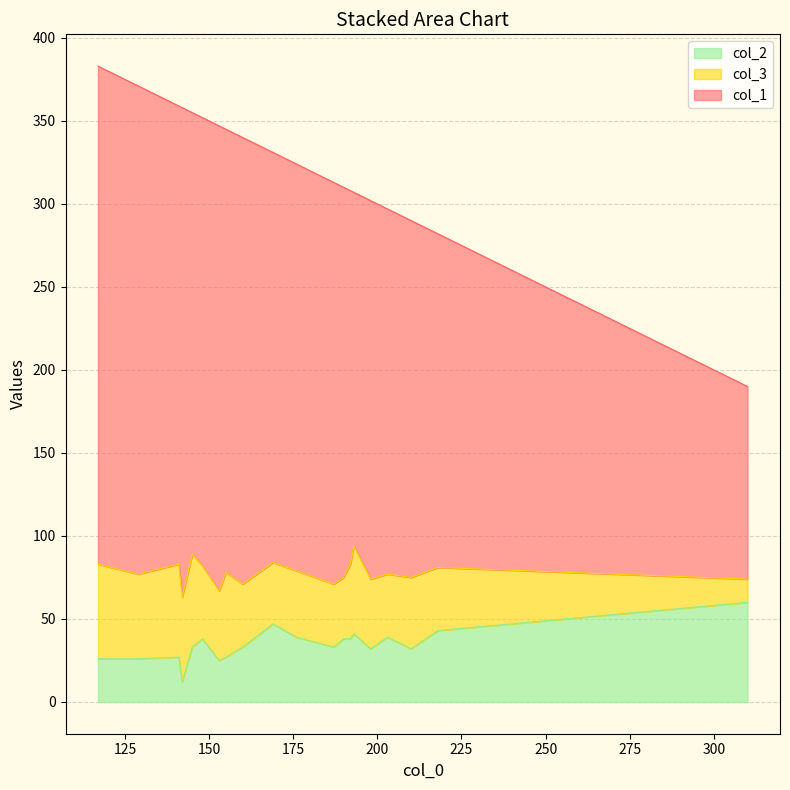

Which series changed the most between 310 and 141?

col_1